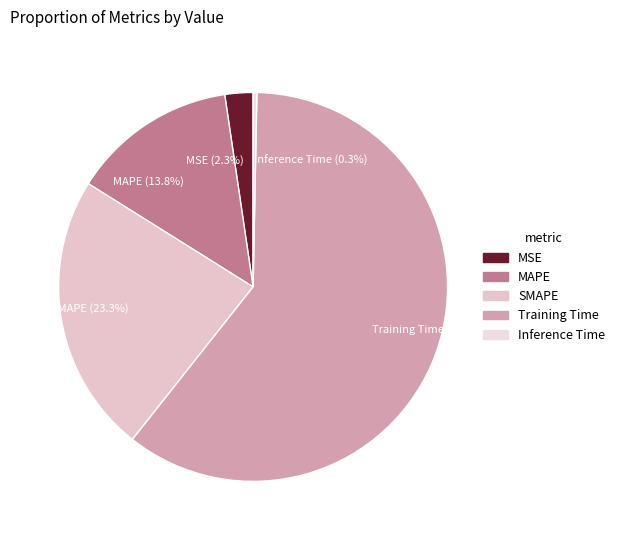

How many slices are in this pie chart?

5